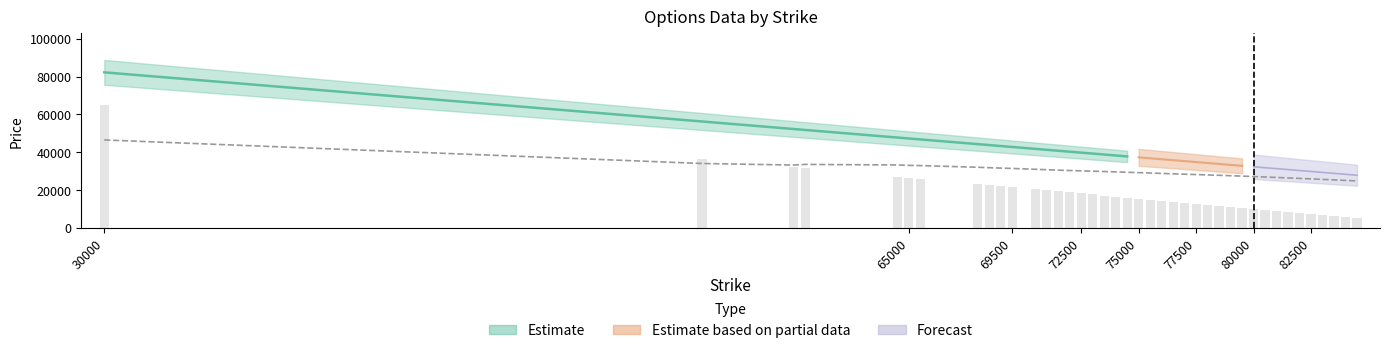

True or false: Strike has a value of 42185.8 at 65000.

False